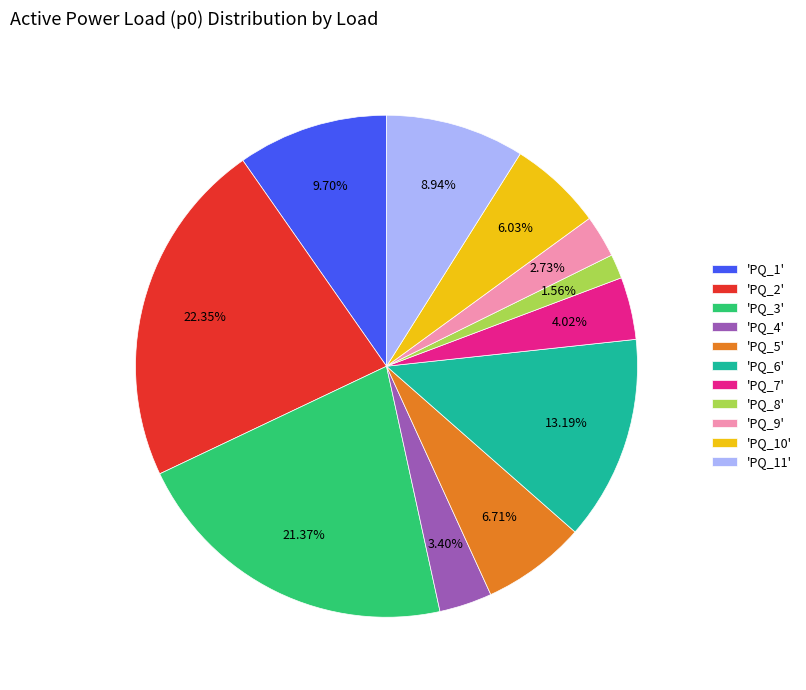

Is the sum of 'PQ_6' and 'PQ_2' greater than half?

No